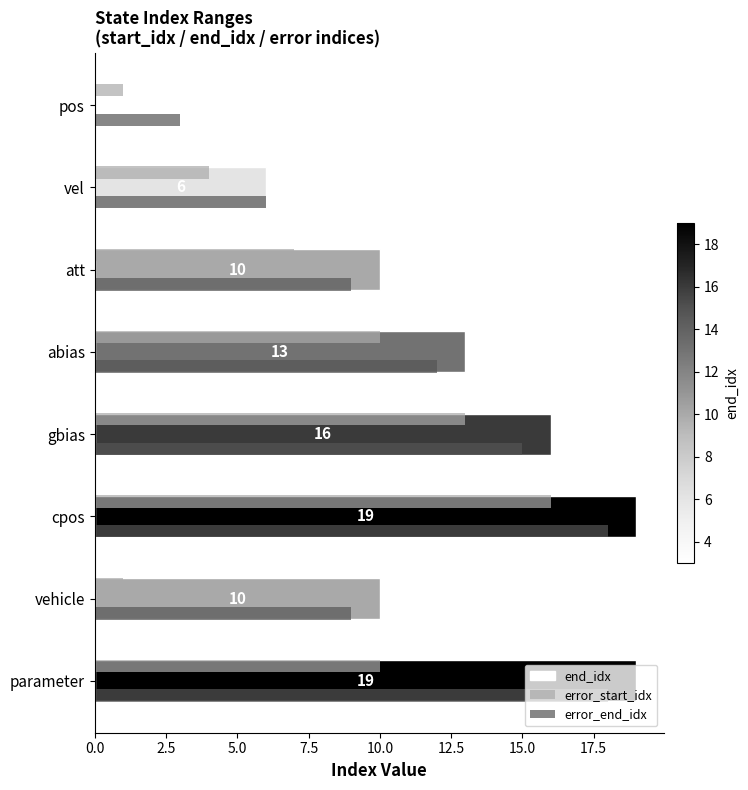

List the series in order of their overall mean, lowest first.

error_start_idx, error_end_idx, end_idx